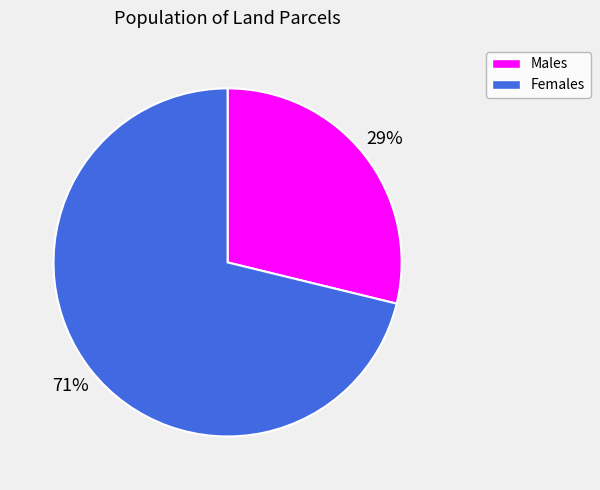

To the nearest percent, what is the average slice percentage?

50%